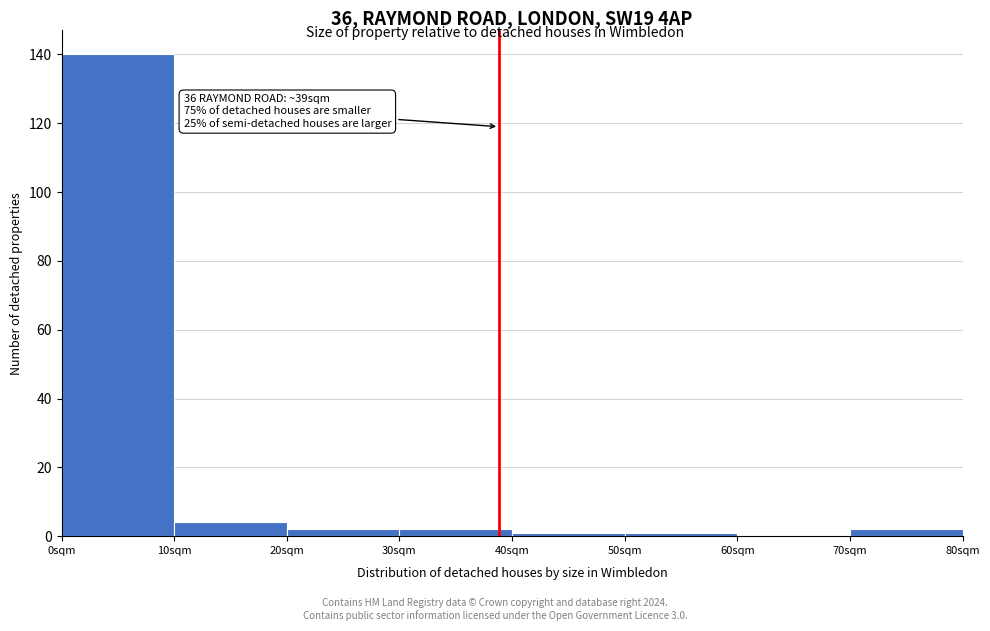

Which range on the x-axis has the tallest bar?

0 to 10